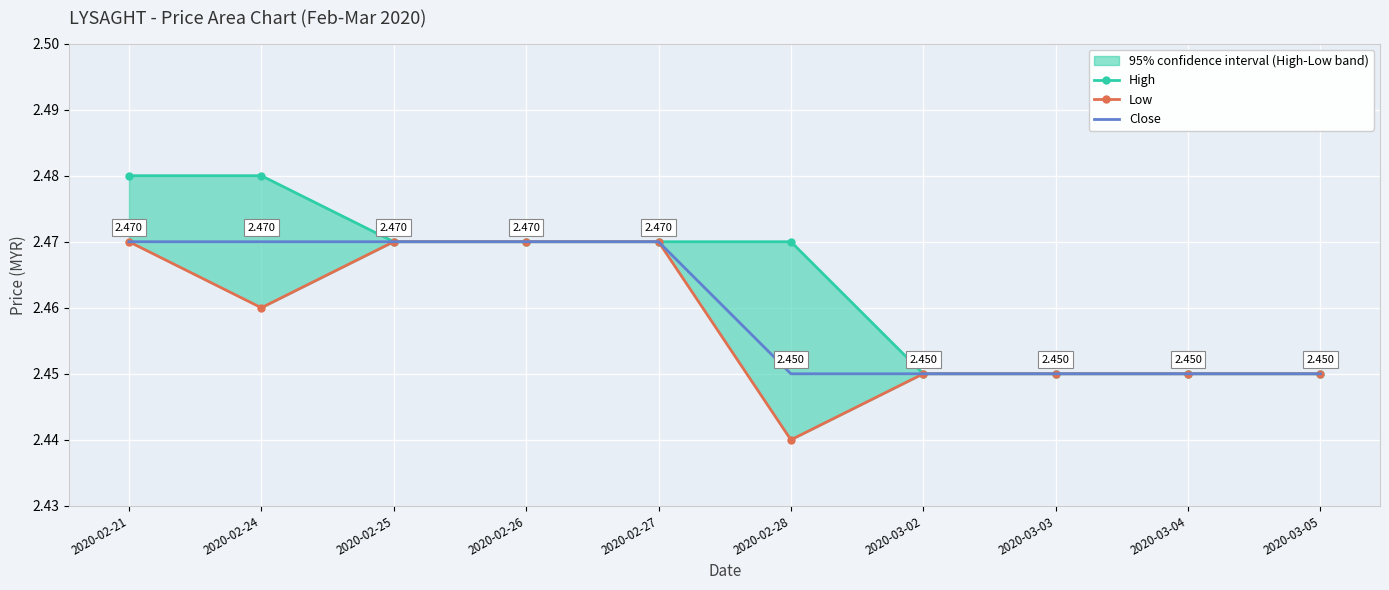

List the series in order of their peak value, highest first.

High, Low, Close